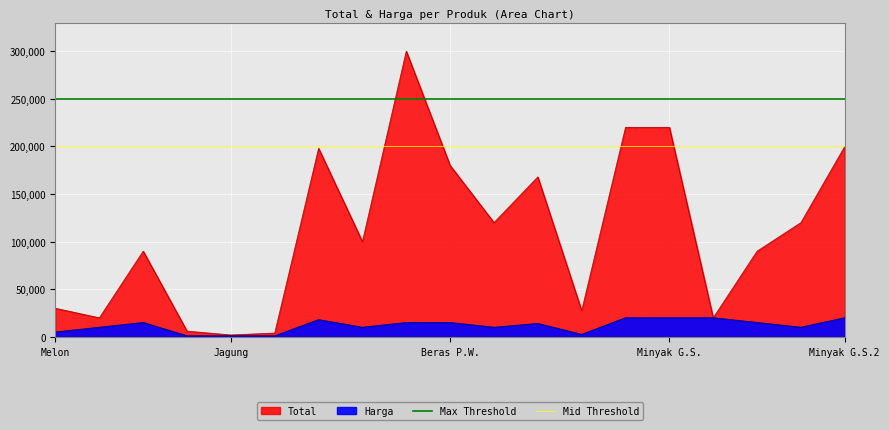

What is the total value across all series at Jagung?

450000